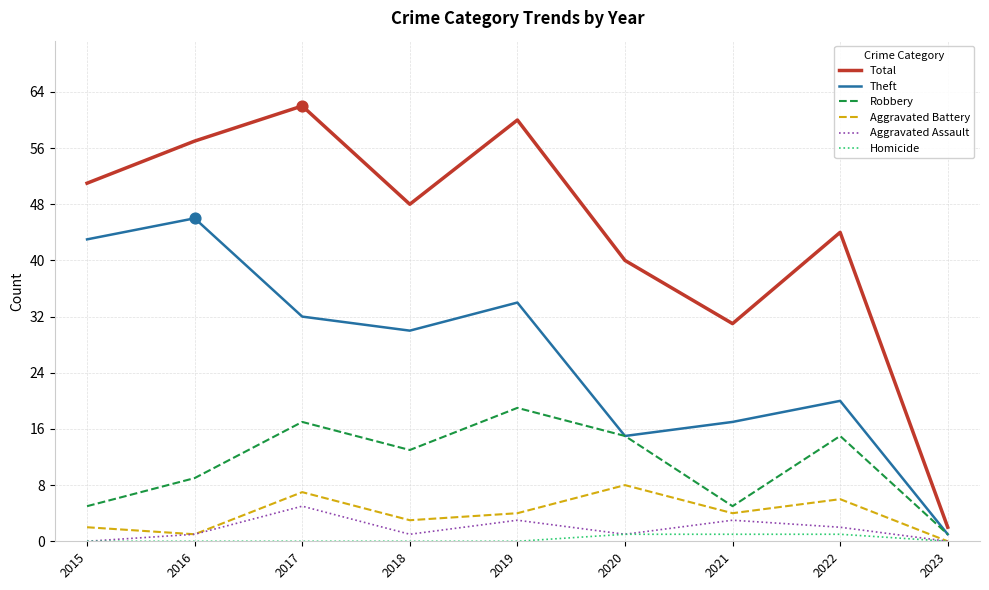

Which series has the largest total across all categories?

Total